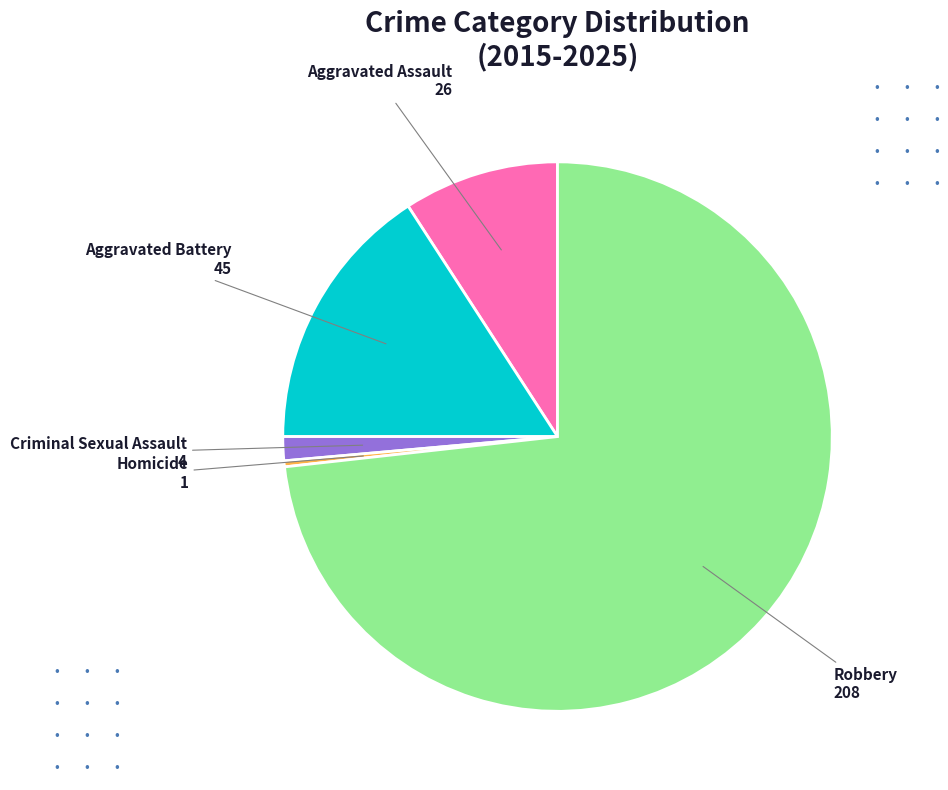

Is there a majority slice in this chart?

Yes